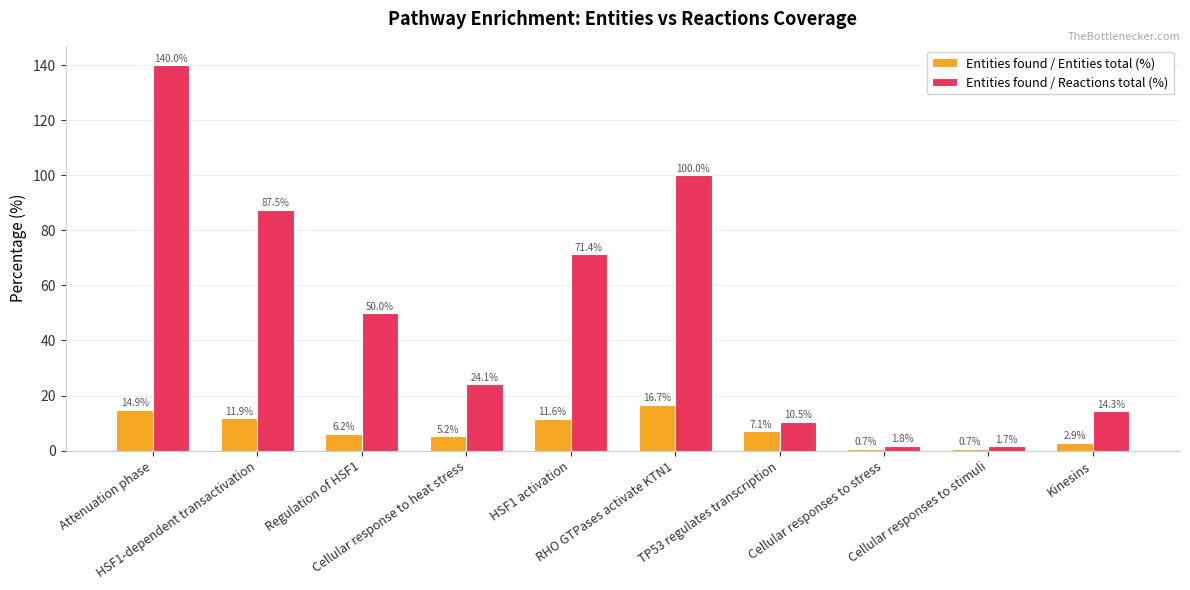

What is the value of the Entities found / Entities total (%) bar at the 7th from the left?

7.1